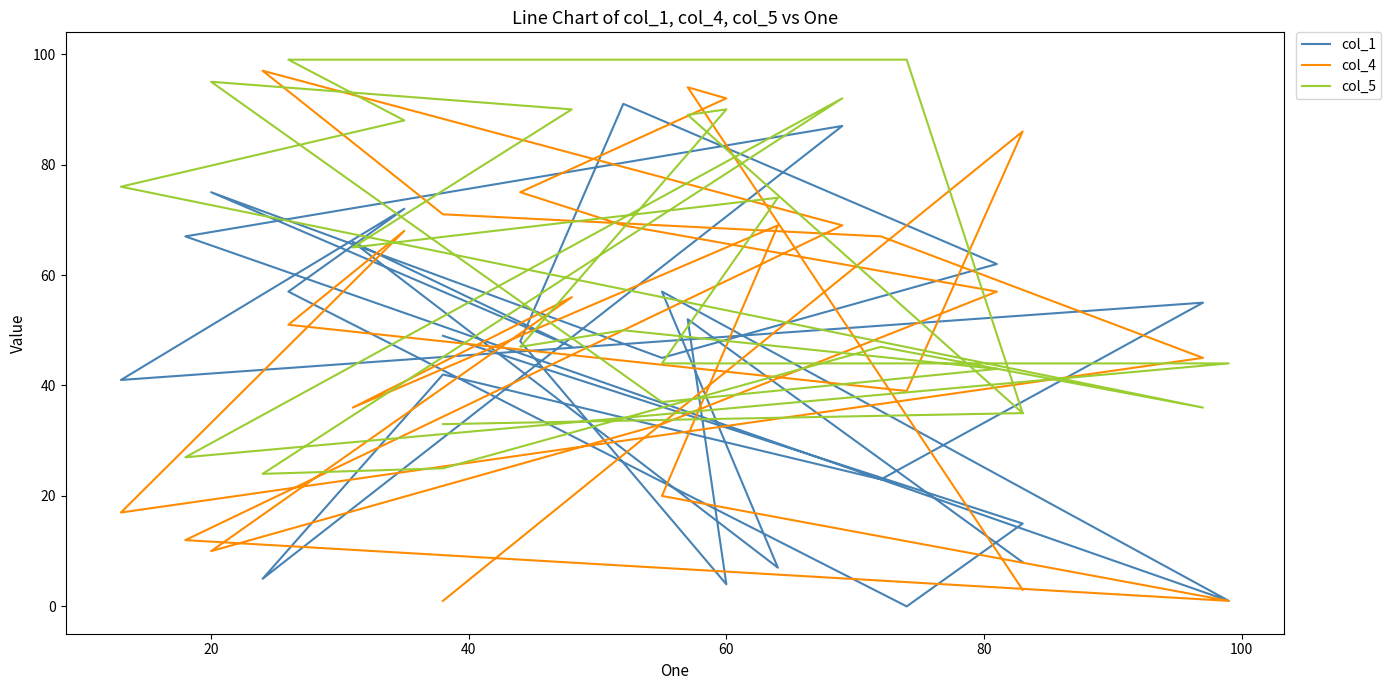

At which label does col_4 first exceed 56?

20